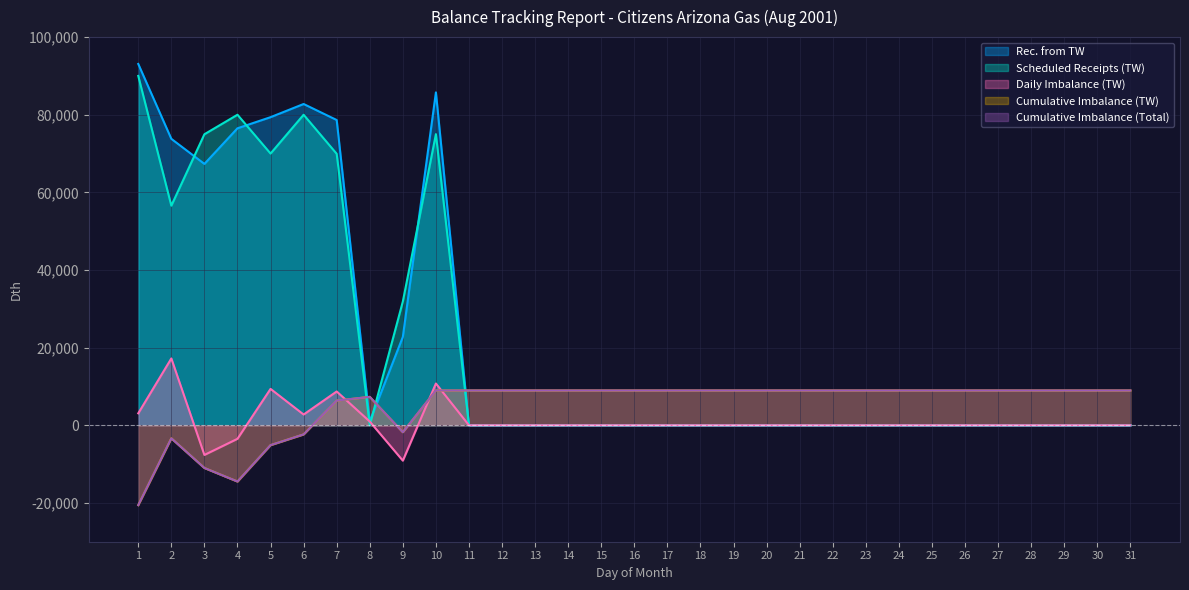

What is the value of the Daily Imbalance (TW) point at the 3rd from the left?

-7642